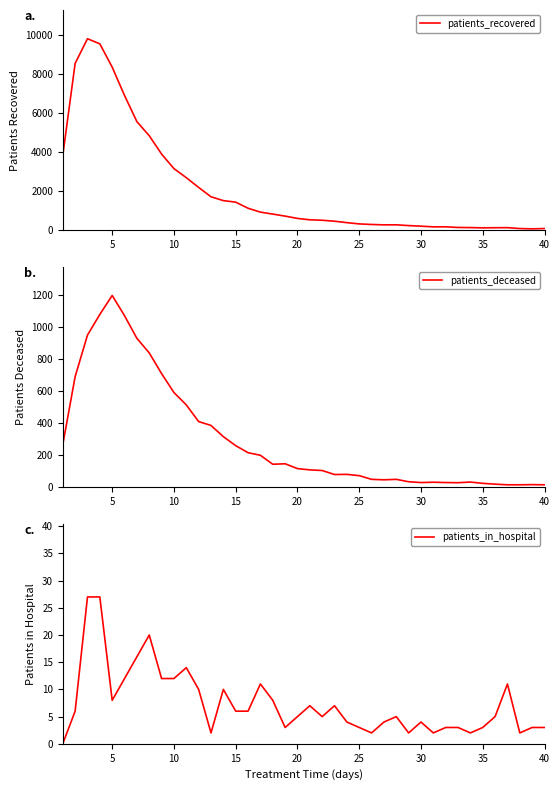

True or false: patients_deceased and patients_in_hospital intersect in this chart.

False